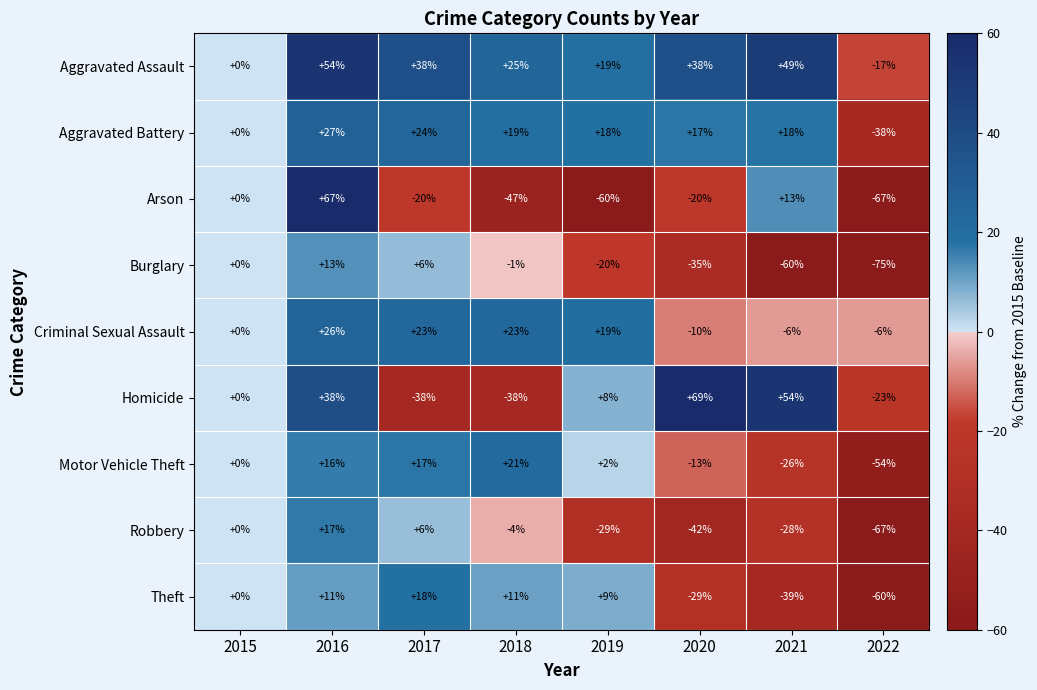

What is the average value of the Aggravated Battery series?

11